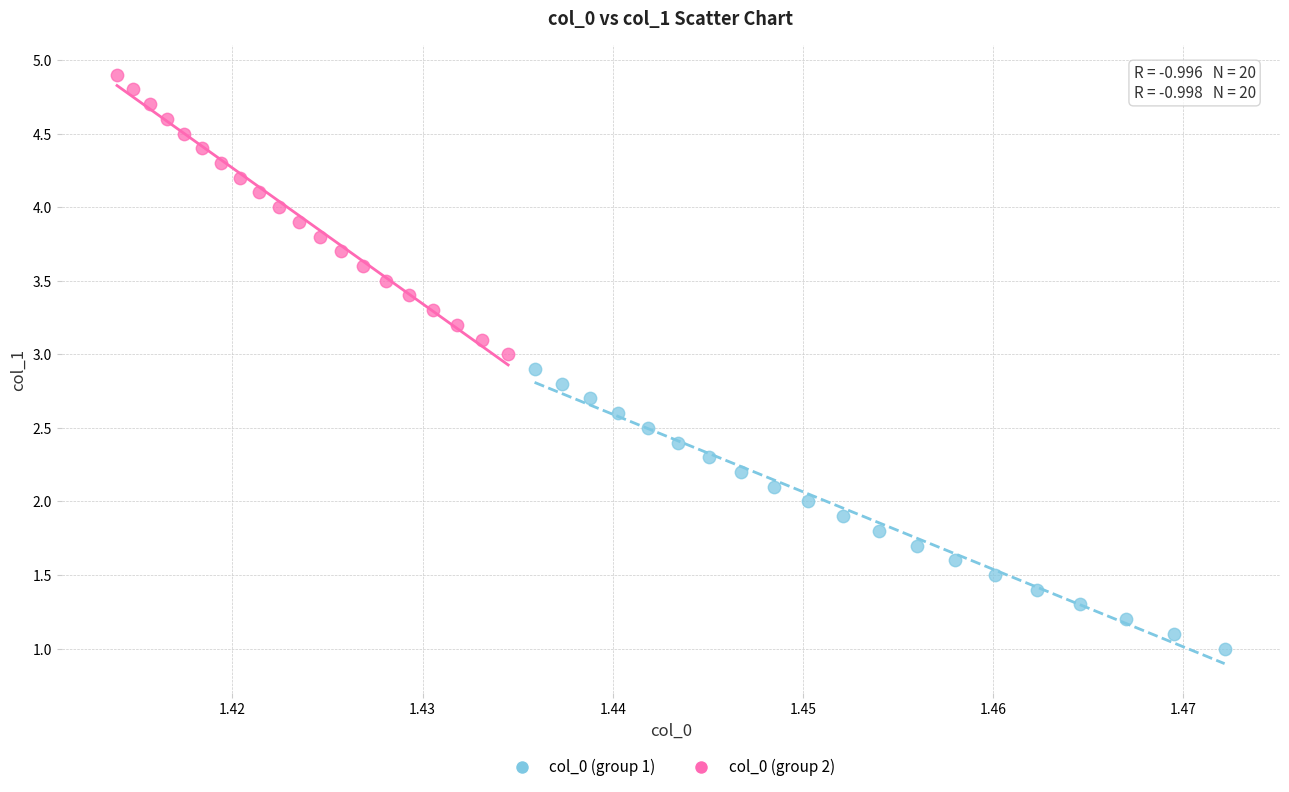

Which series contains the highest Y value?

col_0 (group 2)